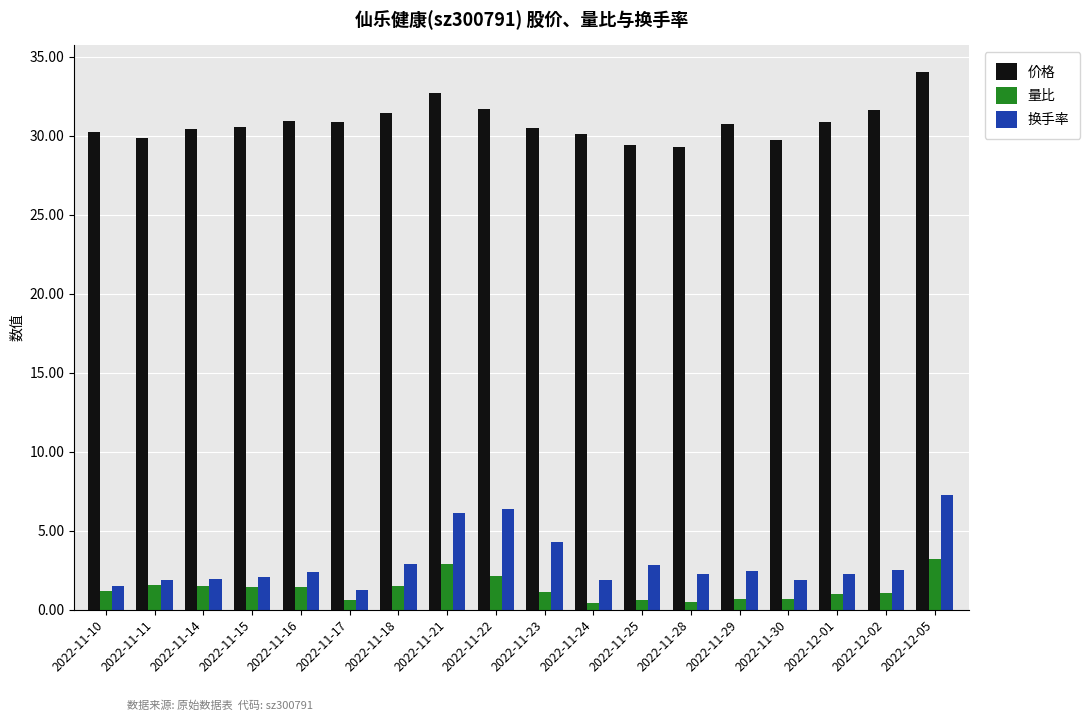

What are all the series names shown in the legend?

价格, 量比, 换手率